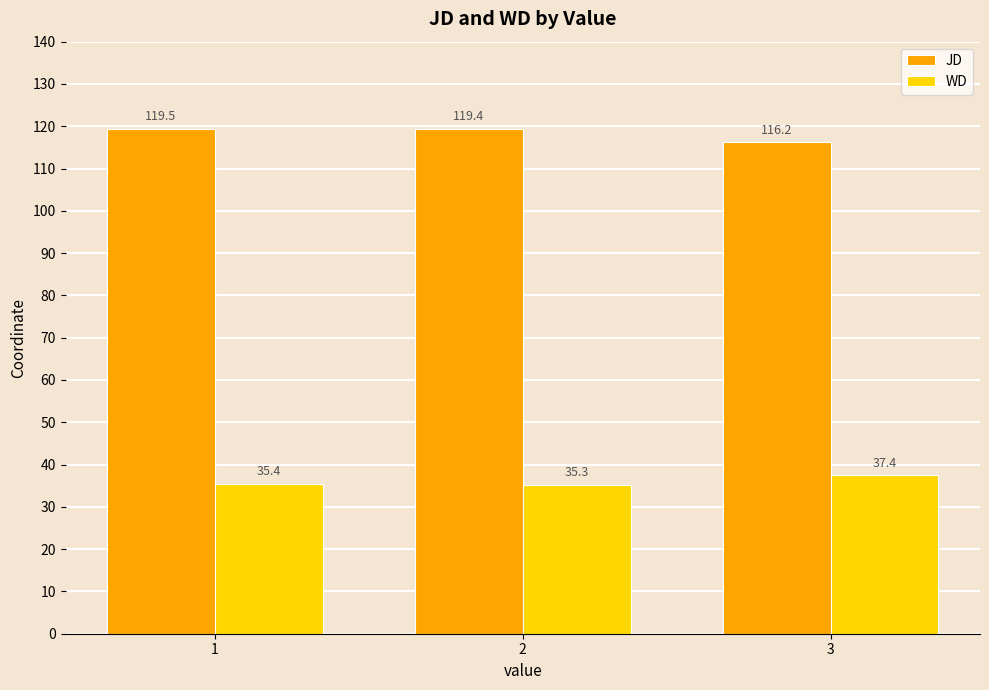

Reading left to right, what are all the values shown in this chart?

JD: 1=119.5	2=119.4	3=116.2
WD: 1=35.4	2=35.3	3=37.4